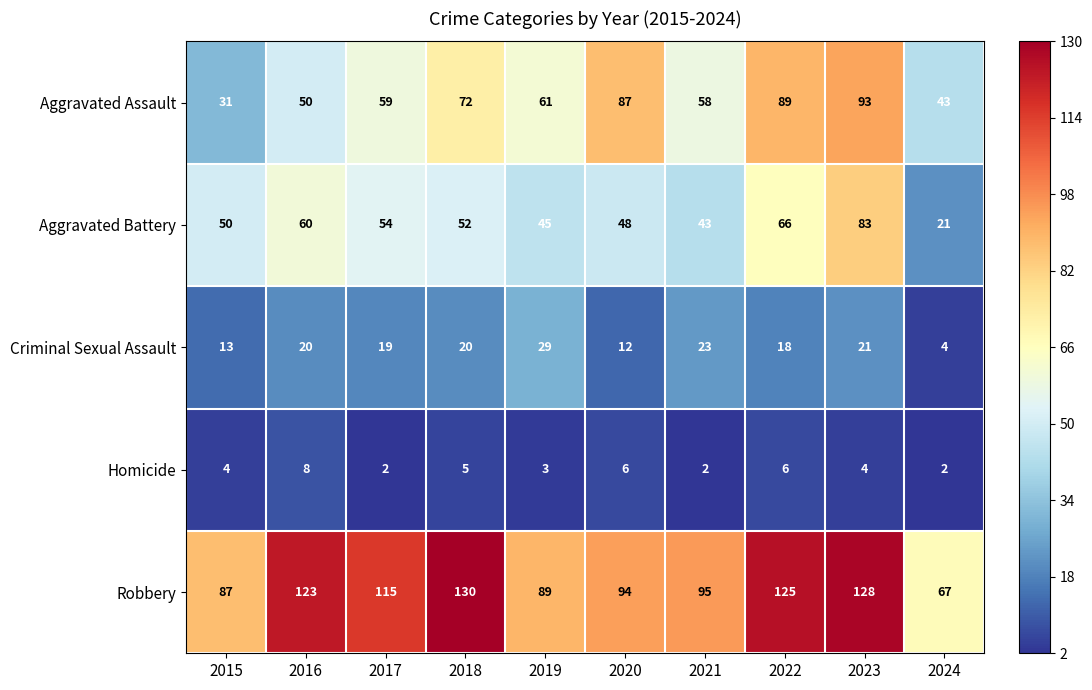

Is it true that Robbery equals 95 at 2021?

True